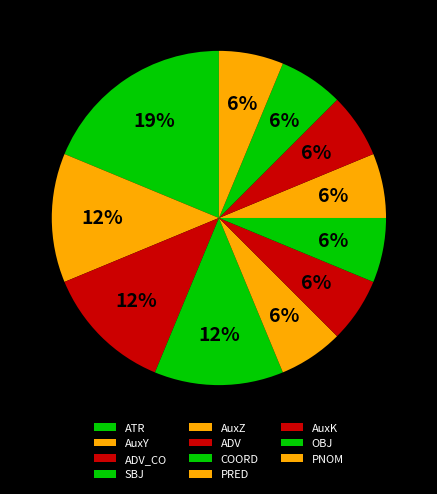

What is the smallest slice in the pie chart?

AuxZ